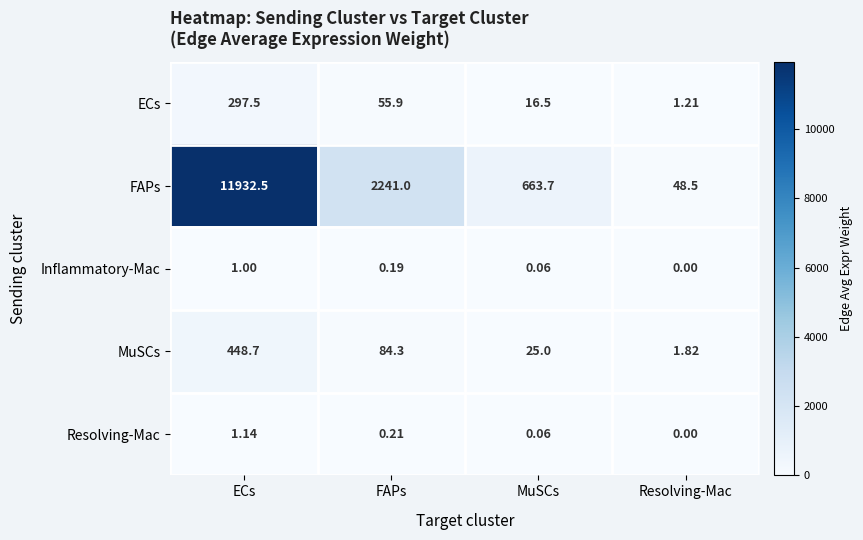

At which category does the chart reach its peak across all series?

ECs